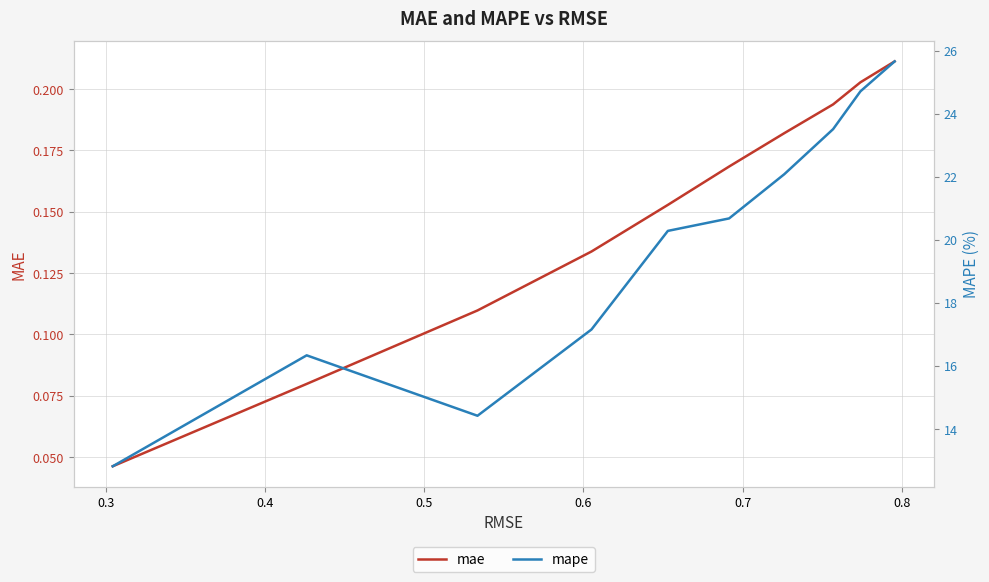

What is the label of the 6th point from the left?

0.7